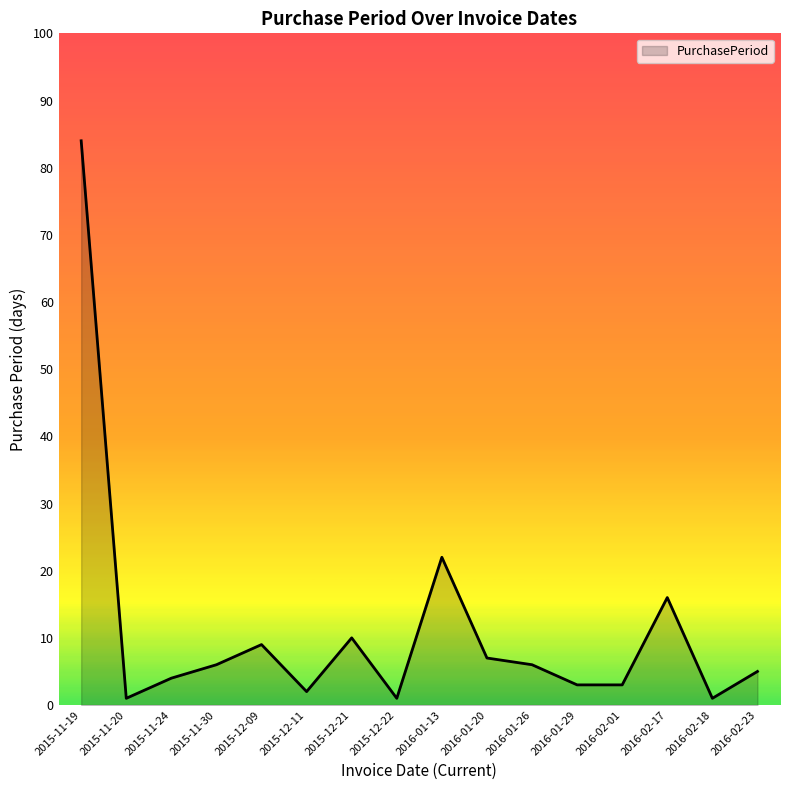

Which has a higher value, 2016-02-18 or 2015-12-21?

2015-12-21